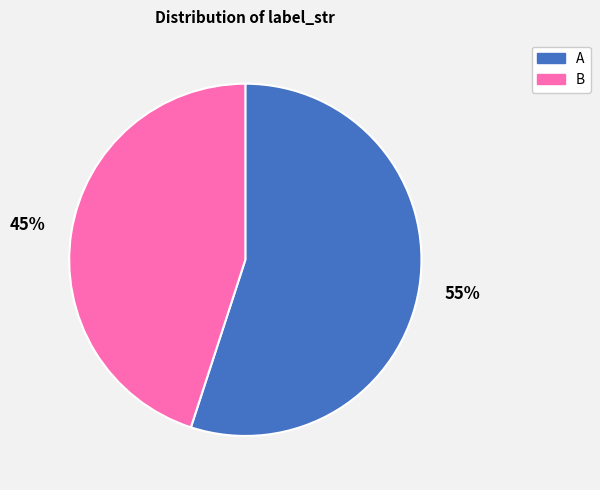

Is the sum of B and A greater than half?

Yes